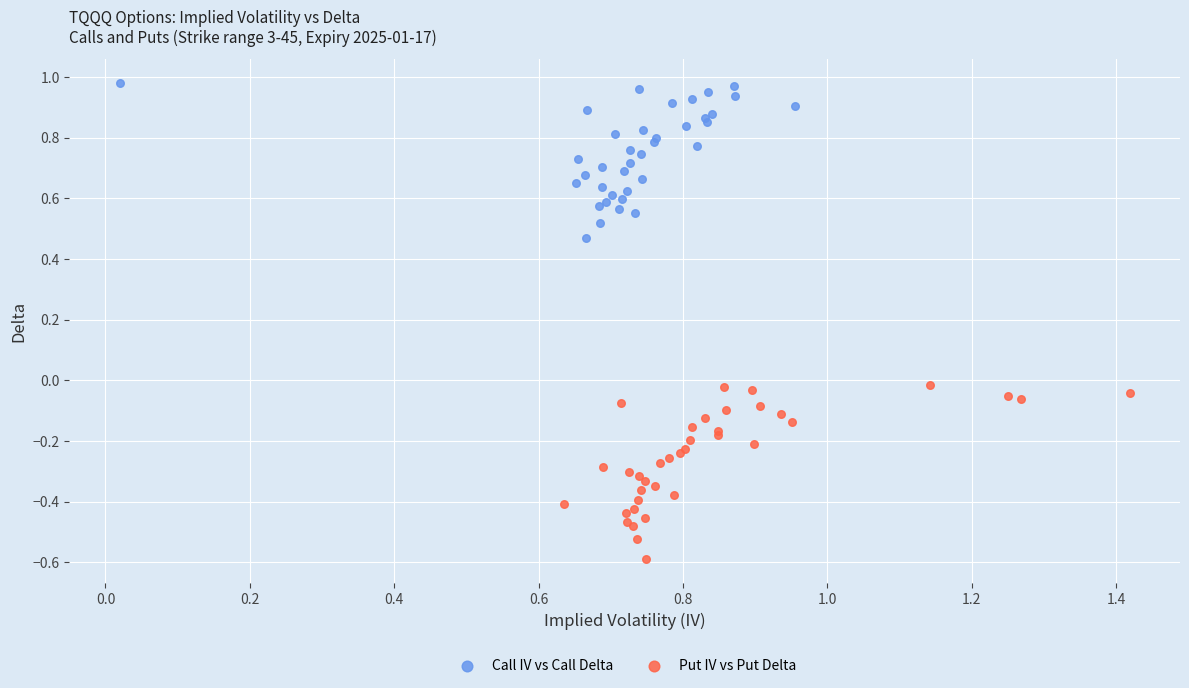

Which series reaches the minimum Y coordinate?

Put IV vs Put Delta